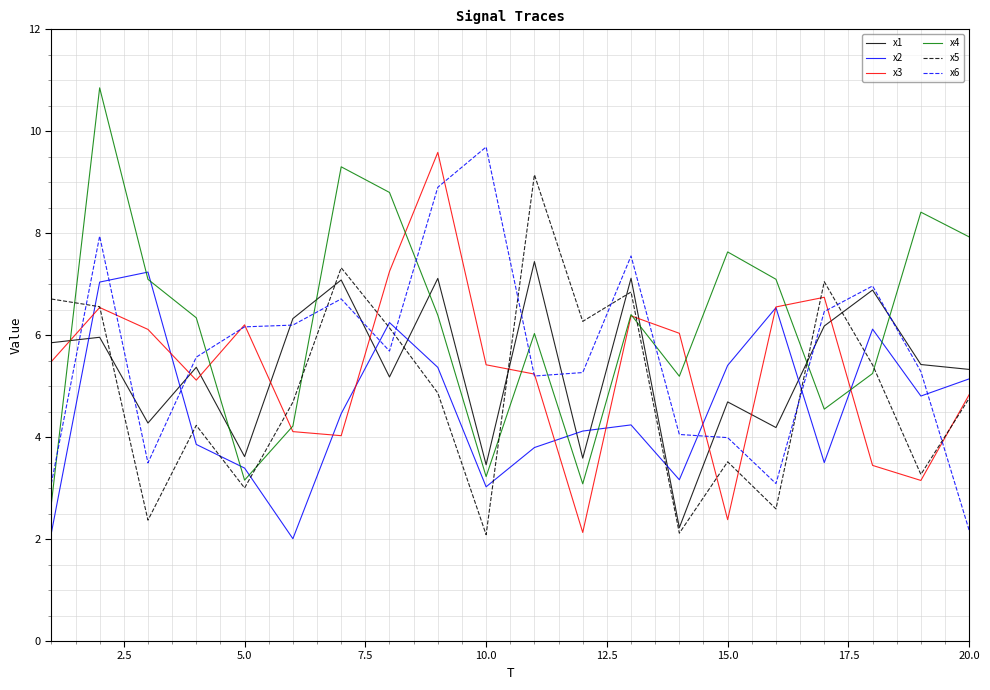

True or false: x6 and x5 intersect in this chart.

True